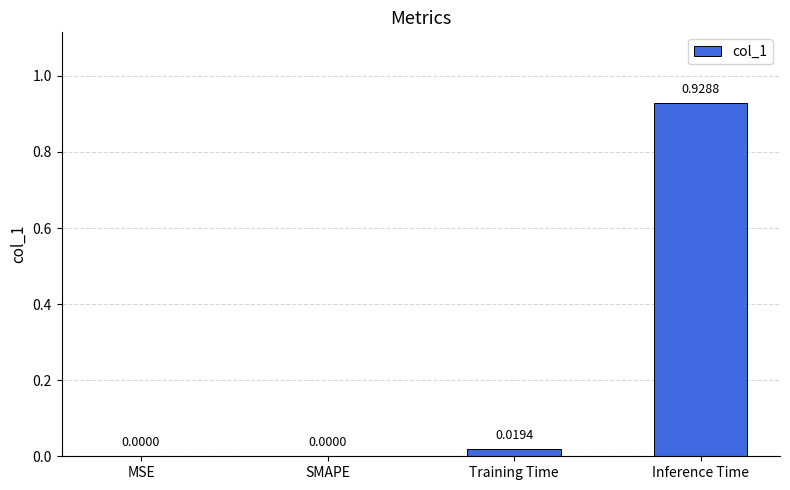

Between Inference Time and Training Time, which is larger?

Inference Time